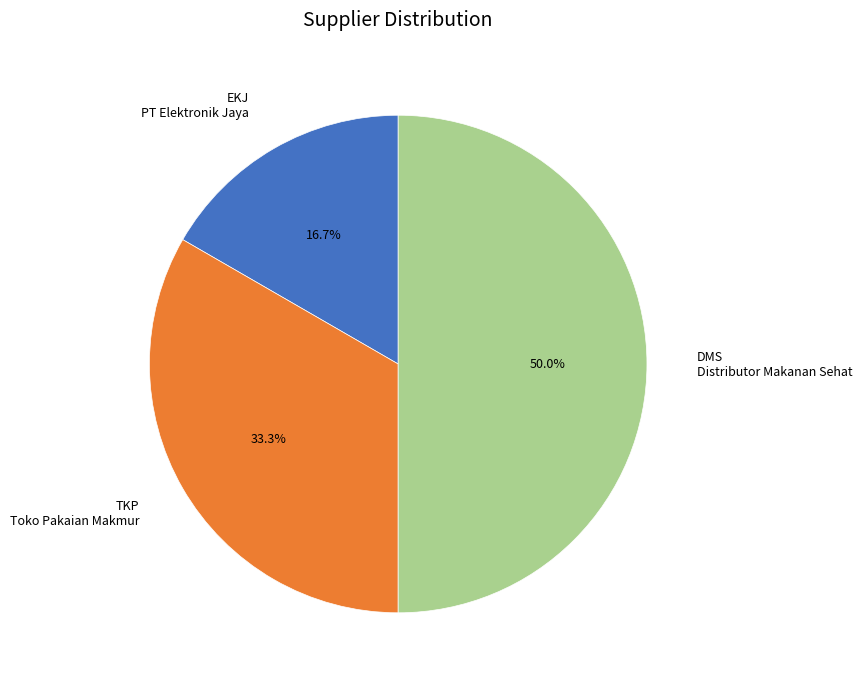

Does EKJ represent more than half of the total?

No